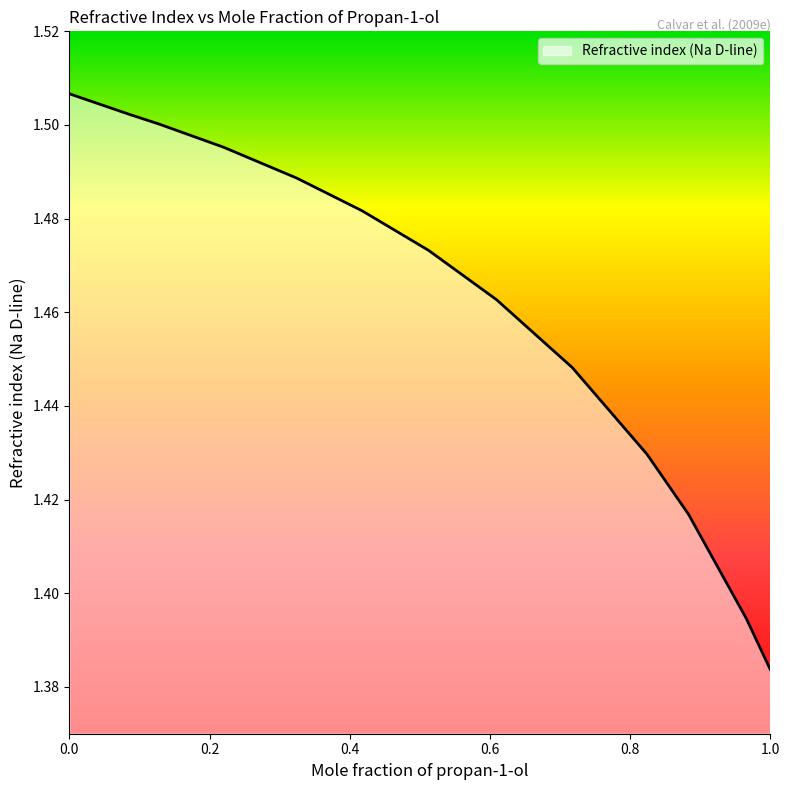

Reading left to right, list all the values displayed in this chart.

0=1.5	0.0863=1.5	0.1279=1.5	0.2201=1.5	0.3243=1.5	0.4177=1.5	0.5126=1.5	0.6093=1.5	0.7176=1.4	0.824=1.4	0.8834=1.4	0.9658=1.4	1=1.4